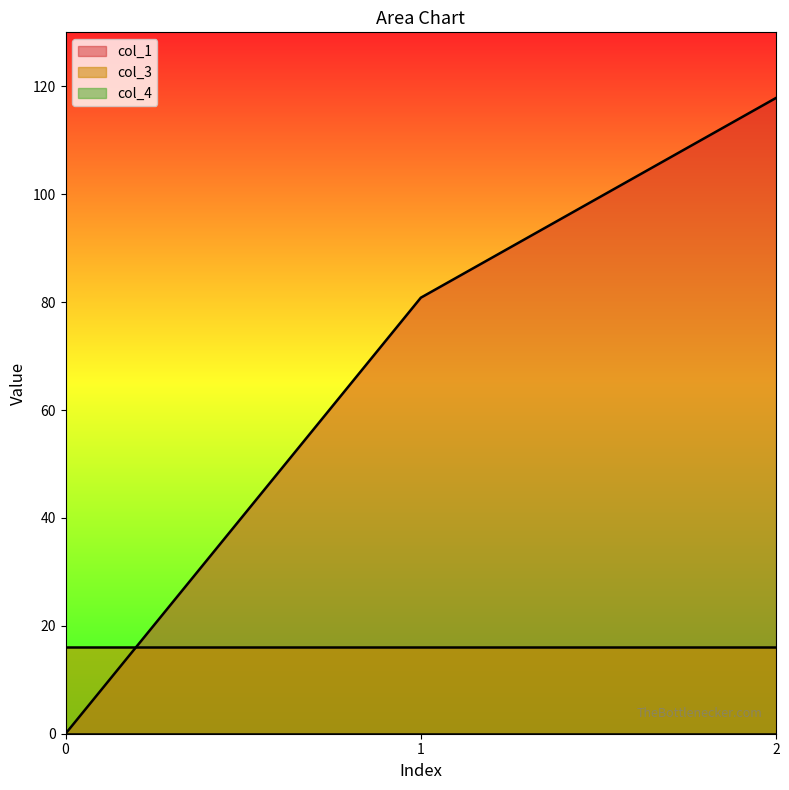

At which category is the sum across all series the highest?

2